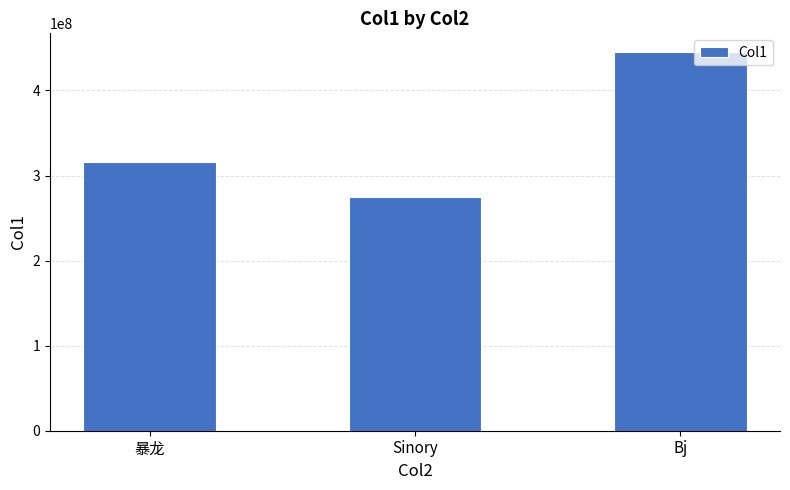

At which category does the chart reach its peak across all series?

Bj